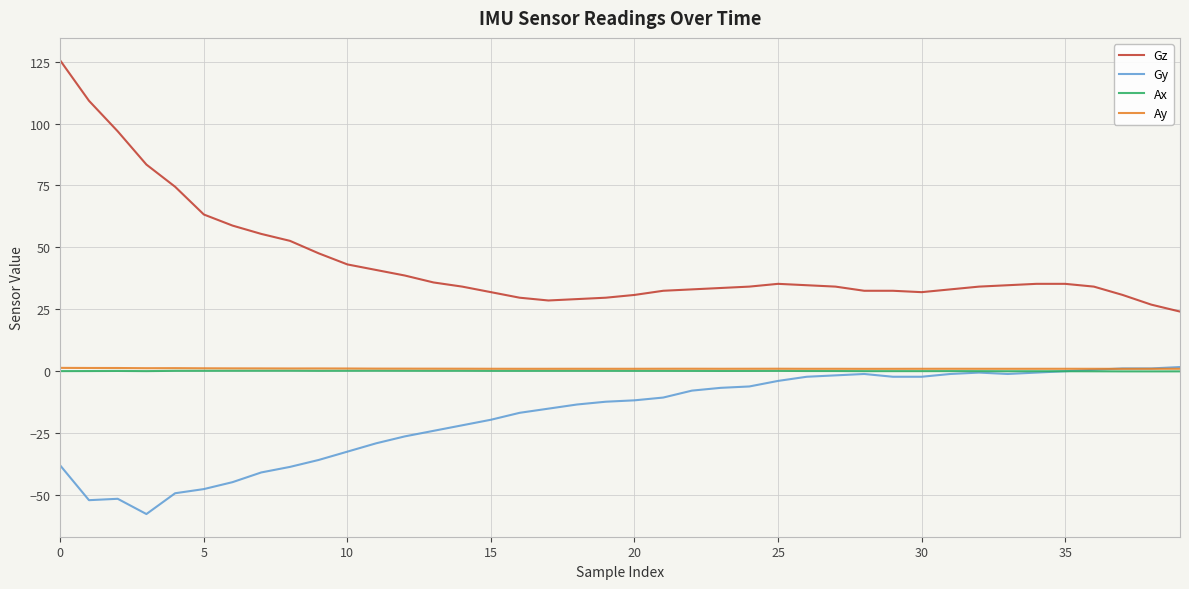

True or false: Gz and Gy intersect in this chart.

False